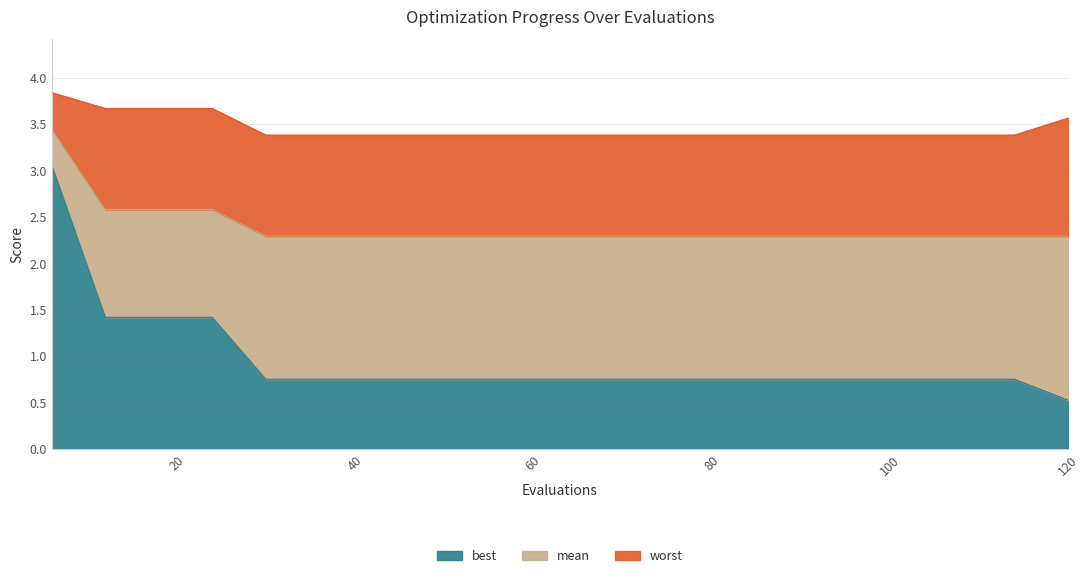

What is the value of the worst point at the 13th from the left?

3.4